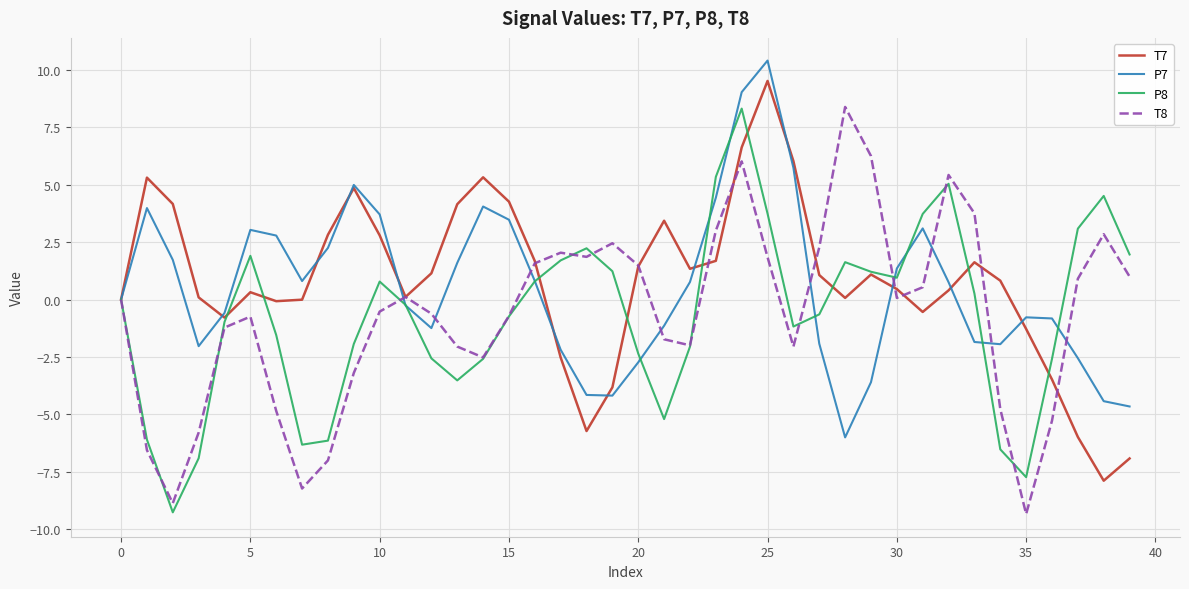

What is the minimum value for T7?

-7.9